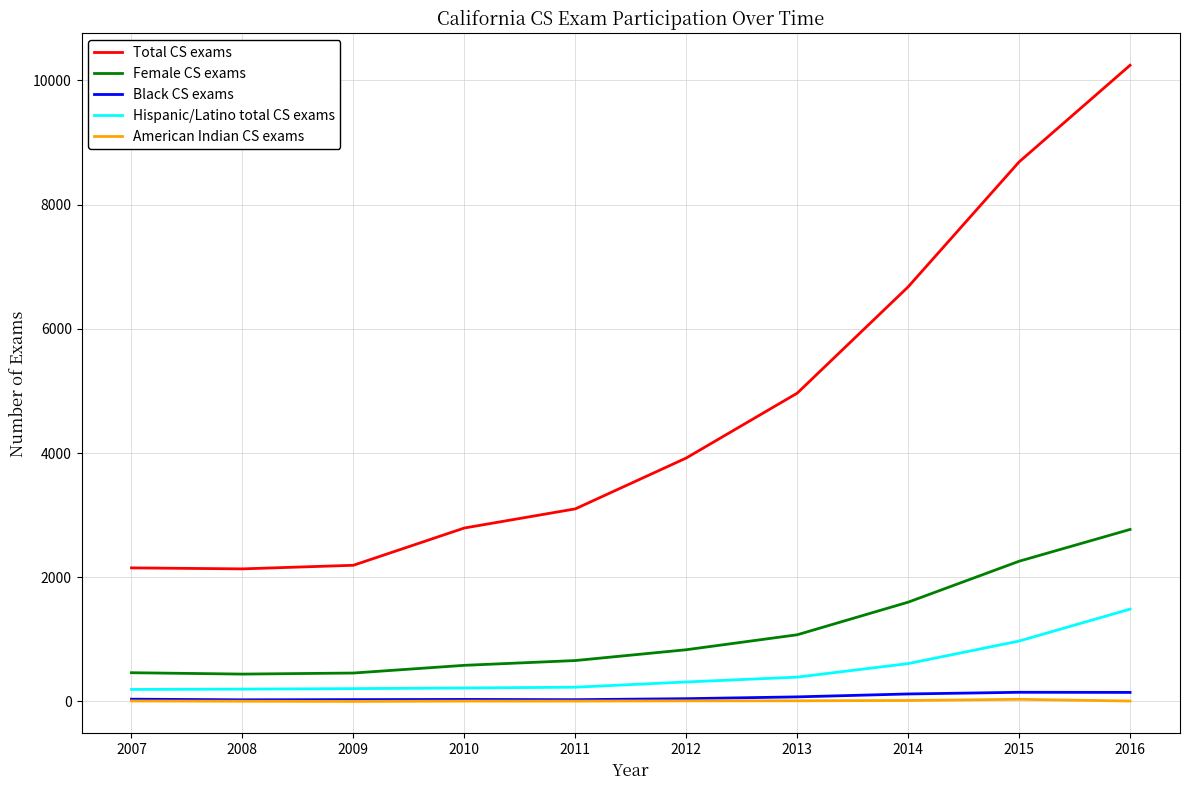

At which label is Total CS exams closest to 6189?

2014